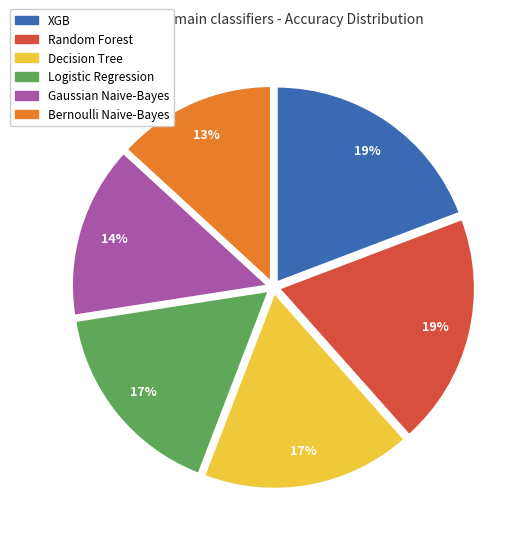

To the nearest percent, what is the difference between the largest and smallest slice percentages?

6%